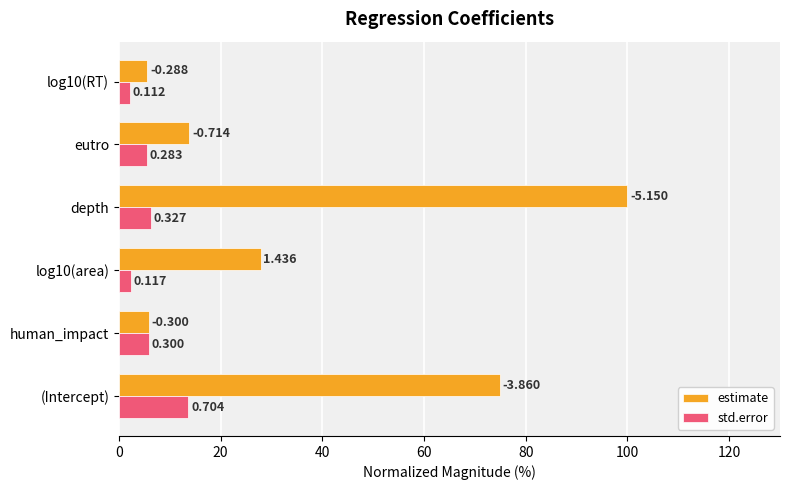

At how many categories does at least one series exceed 65?

2